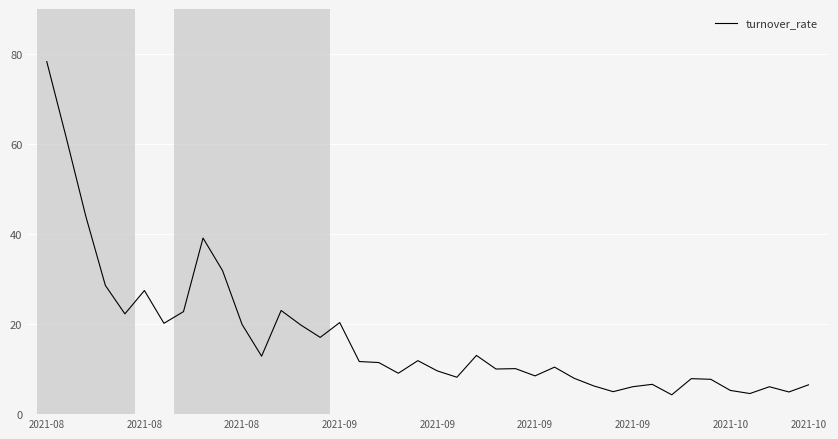

What is the difference between the maximum and minimum values?

74.0